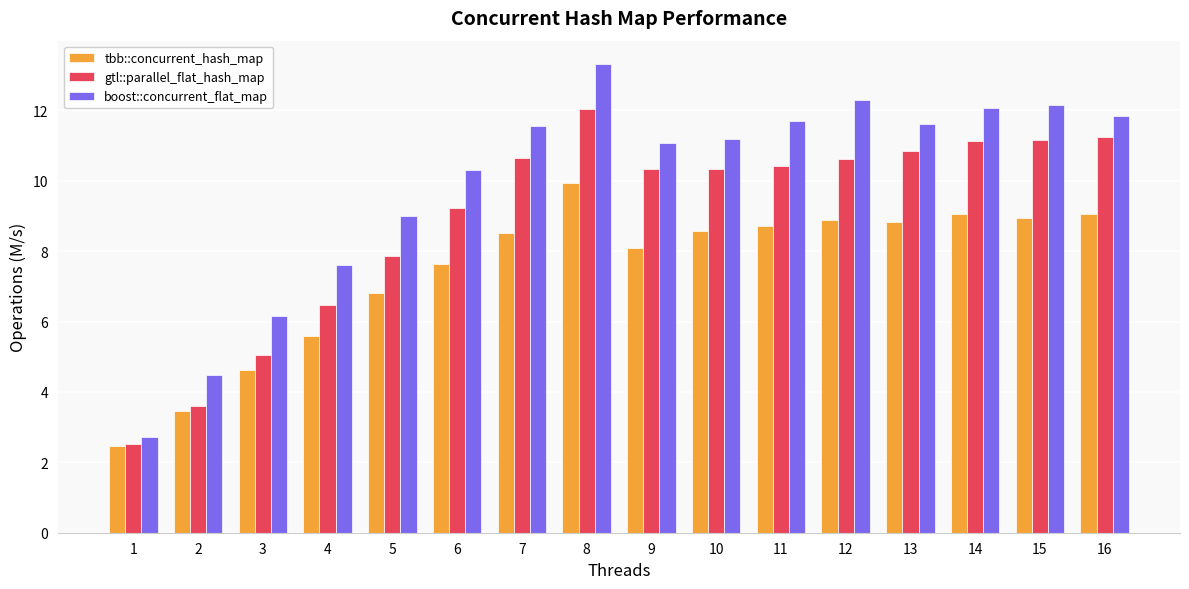

What is the difference between the second highest and minimum values in the boost::concurrent_flat_map series?

9.6